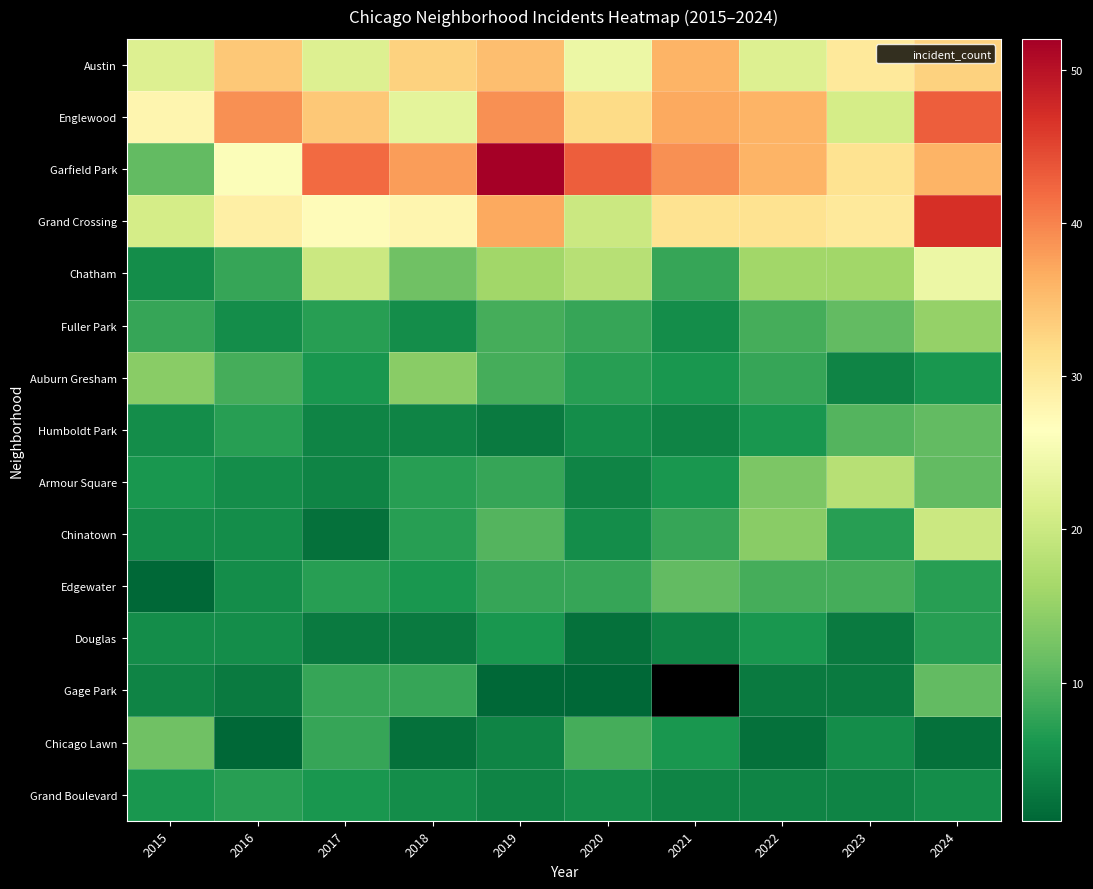

Rank the series at 2019 from highest to lowest value.

Garfield Park, Englewood, Grand Crossing, Austin, Chatham, Chinatown, Fuller Park, Auburn Gresham, Armour Square, Edgewater, Douglas, Chicago Lawn, Grand Boulevard, Humboldt Park, Gage Park